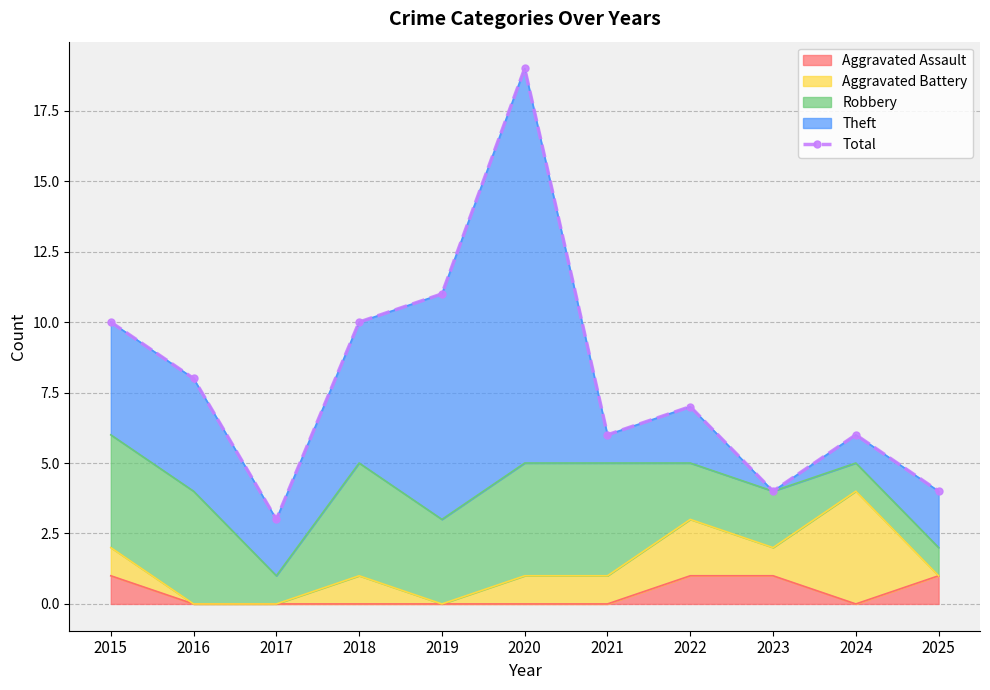

The value at 2017 is 3. True or false?

True